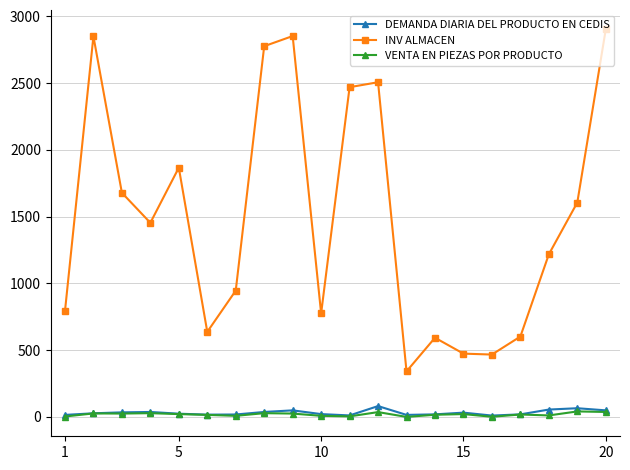

Does the chart display data point markers on the line(s)?

Yes